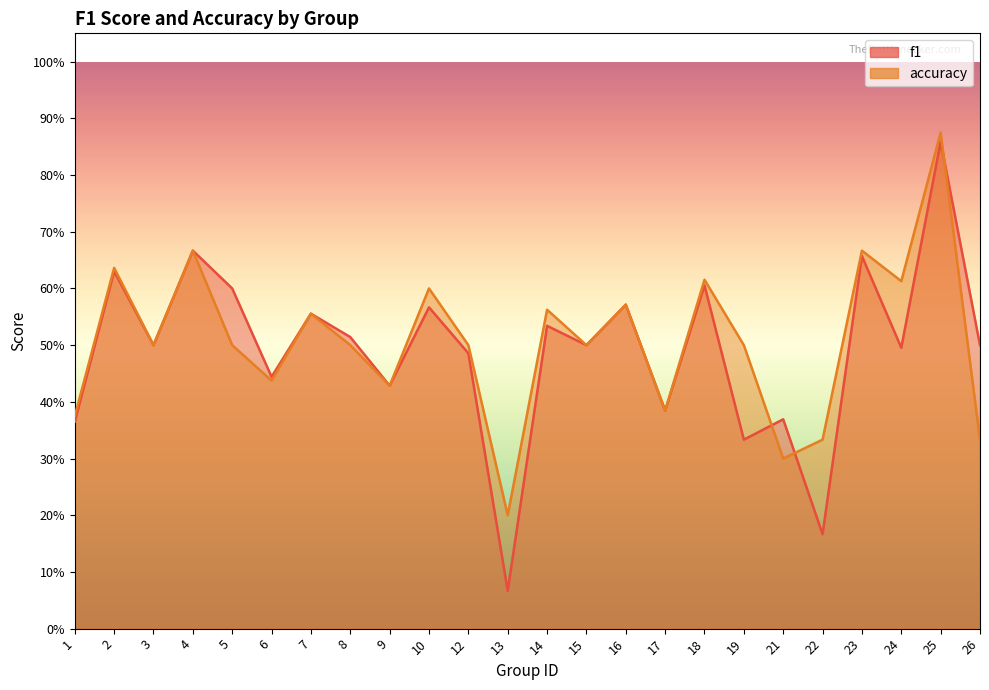

What is the difference between the maximum and minimum values in the f1 series?

0.8